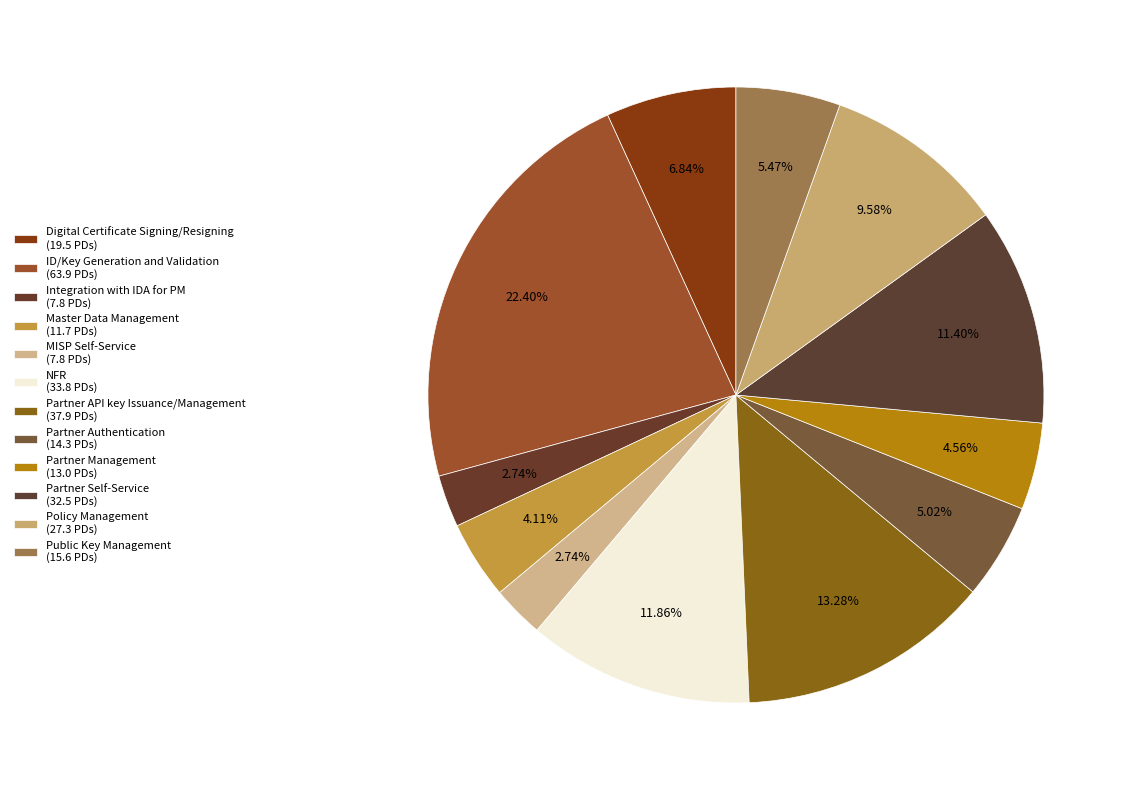

How many slices are in this pie chart?

12